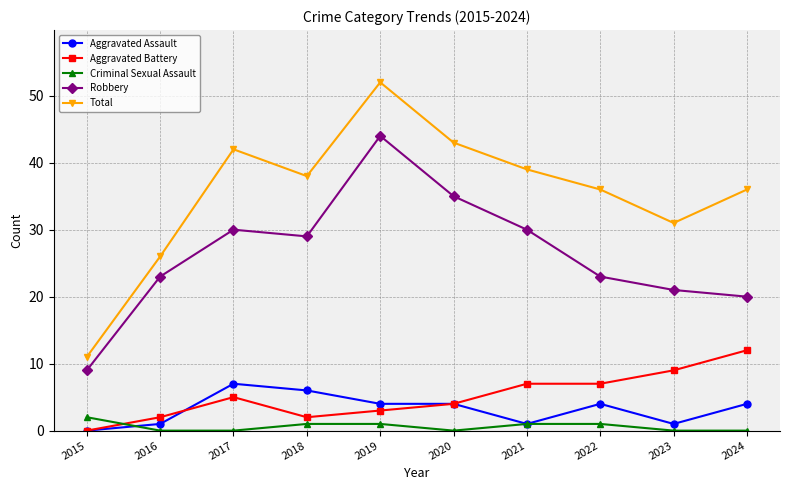

At which category is the sum across all series the highest?

2019